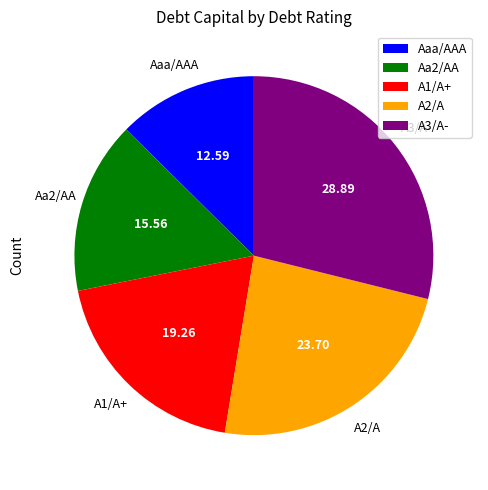

Count the number of slices in the pie.

5